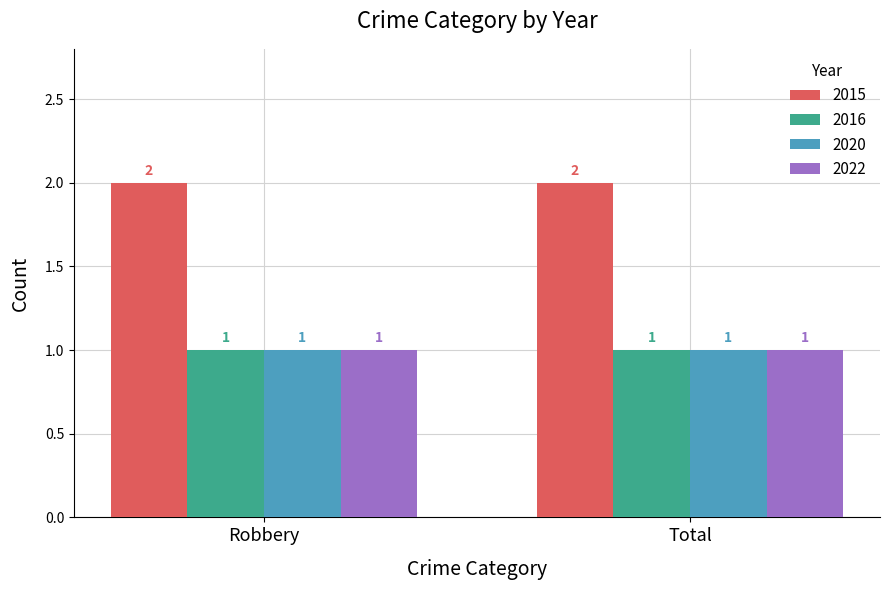

How many bars are there in total?

8